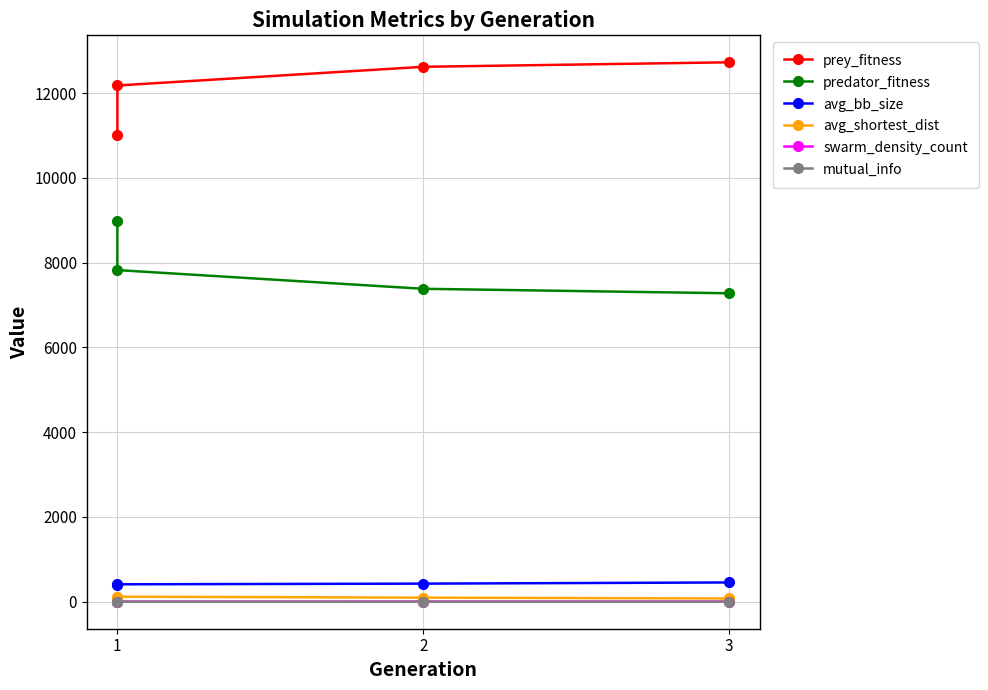

Which series has the largest range (max minus min)?

prey_fitness